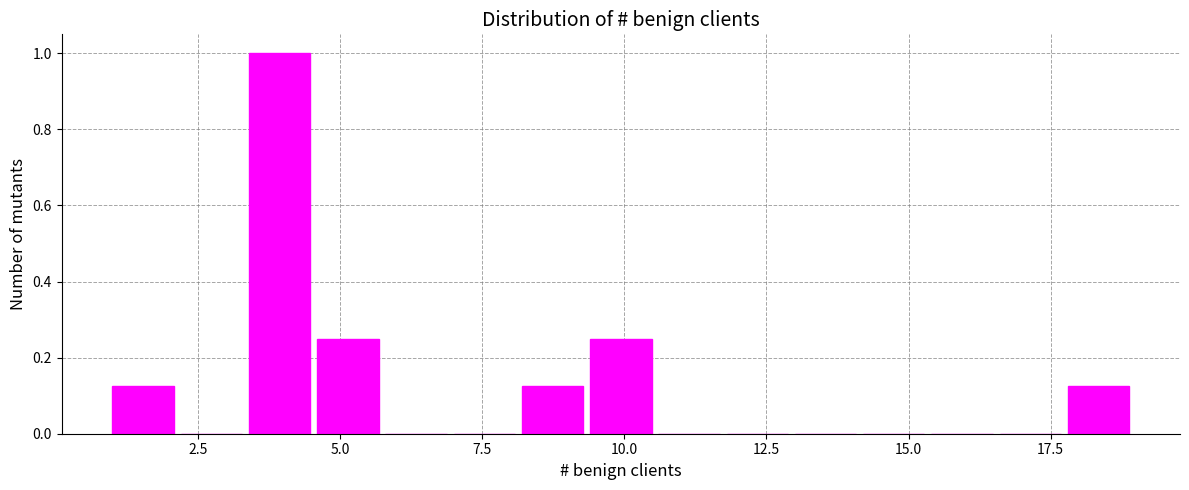

Around what value on the x-axis is the tallest bar? Give the approximate position of its centre, as read against the axis.

4.0